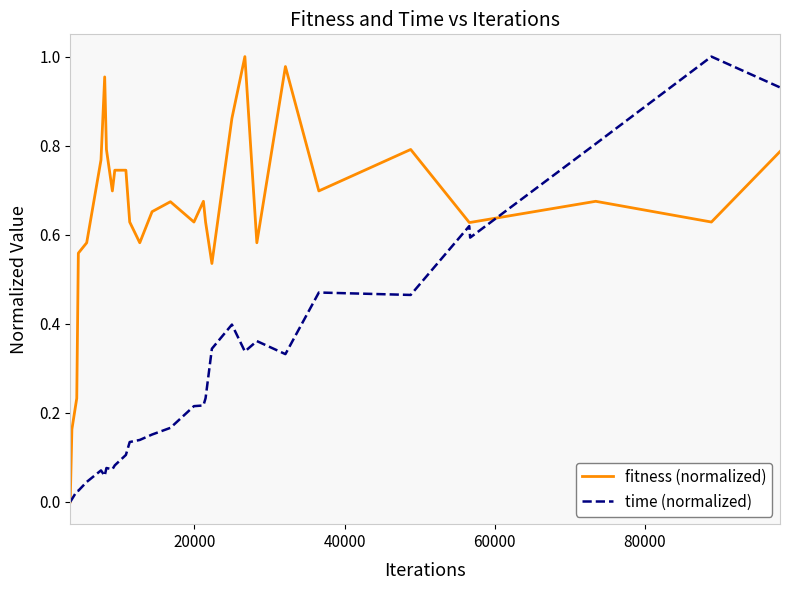

Rank the series by their average value, from highest to lowest.

fitness (normalized), time (normalized)